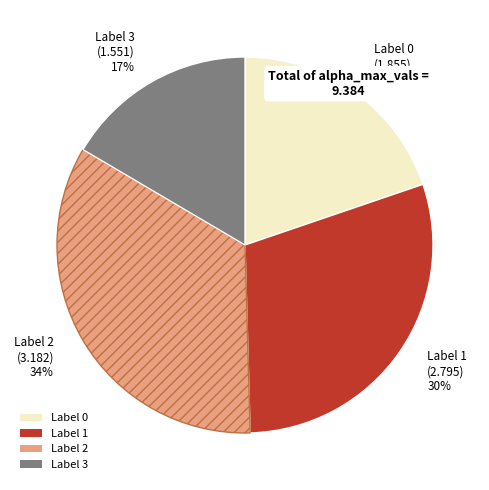

To the nearest percent, what is the difference between the largest and smallest slice percentages?

17%